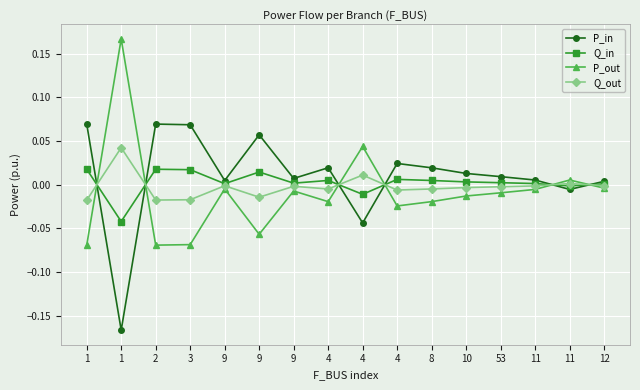

Where is the first local minimum for Q_in?

1